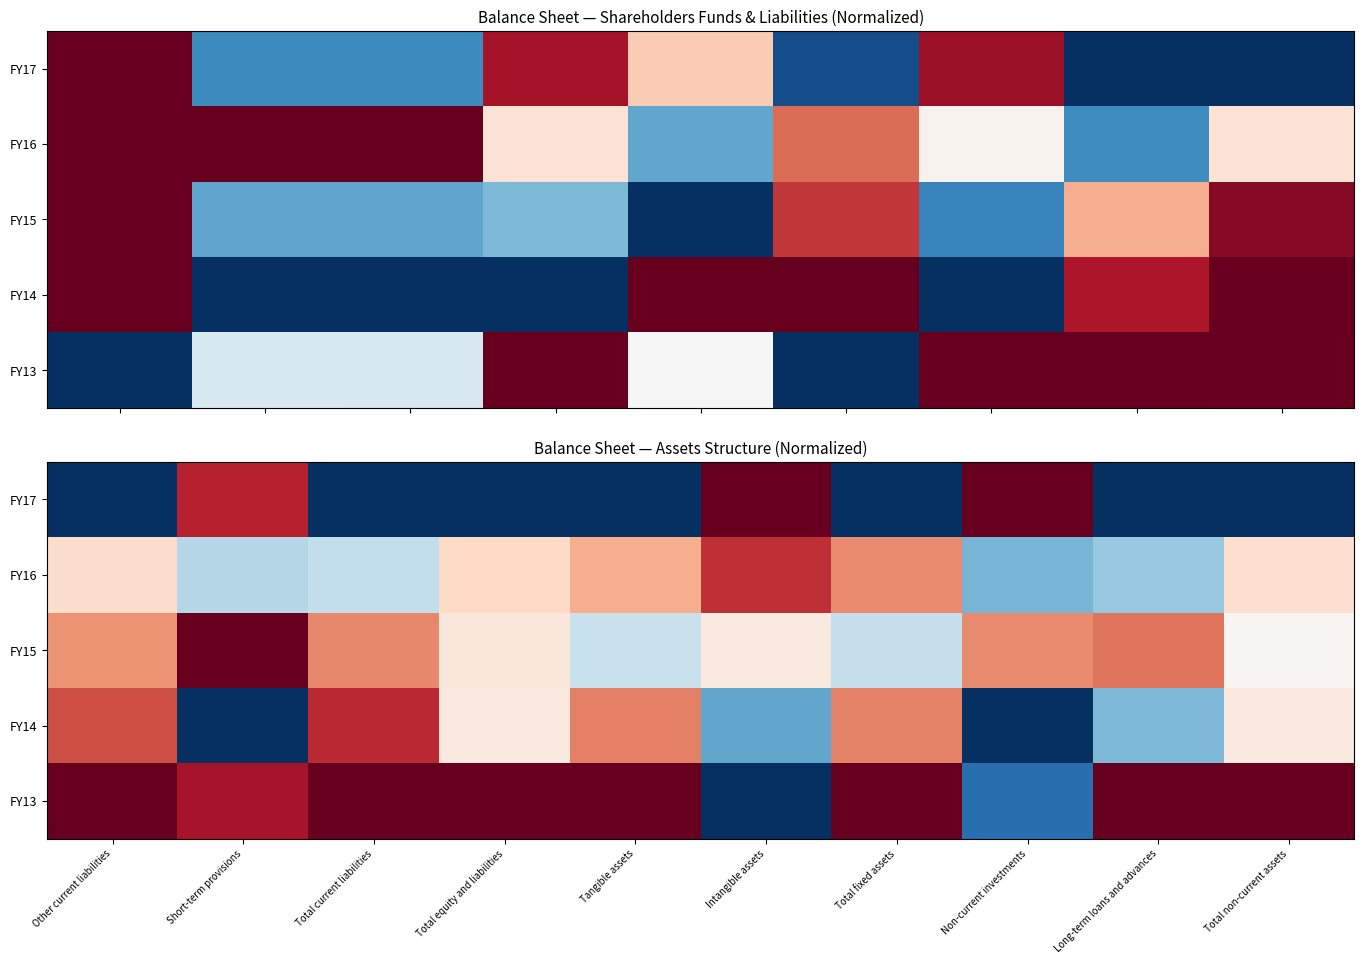

The FY17 series shows 0.4 at Intangible assets. True or false?

False